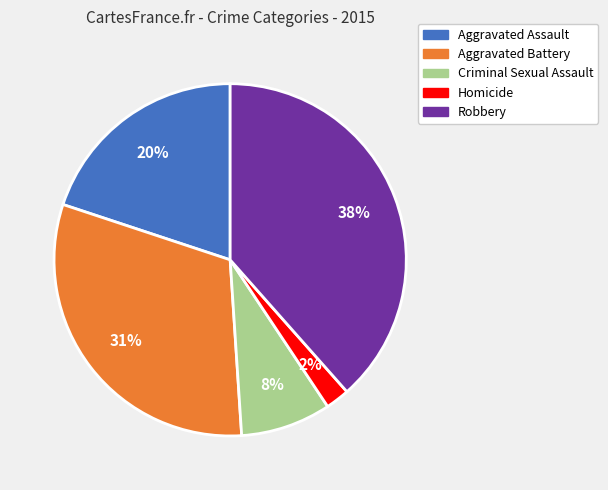

Is there a majority slice in this chart?

No